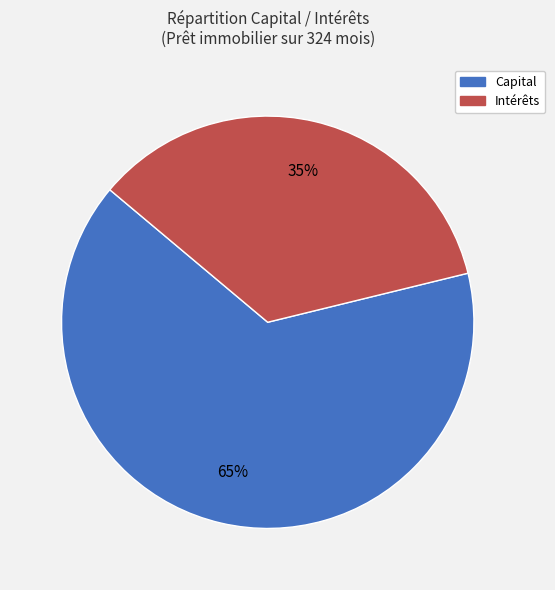

To the nearest percent, what is the difference between the largest and smallest slice percentages?

30%